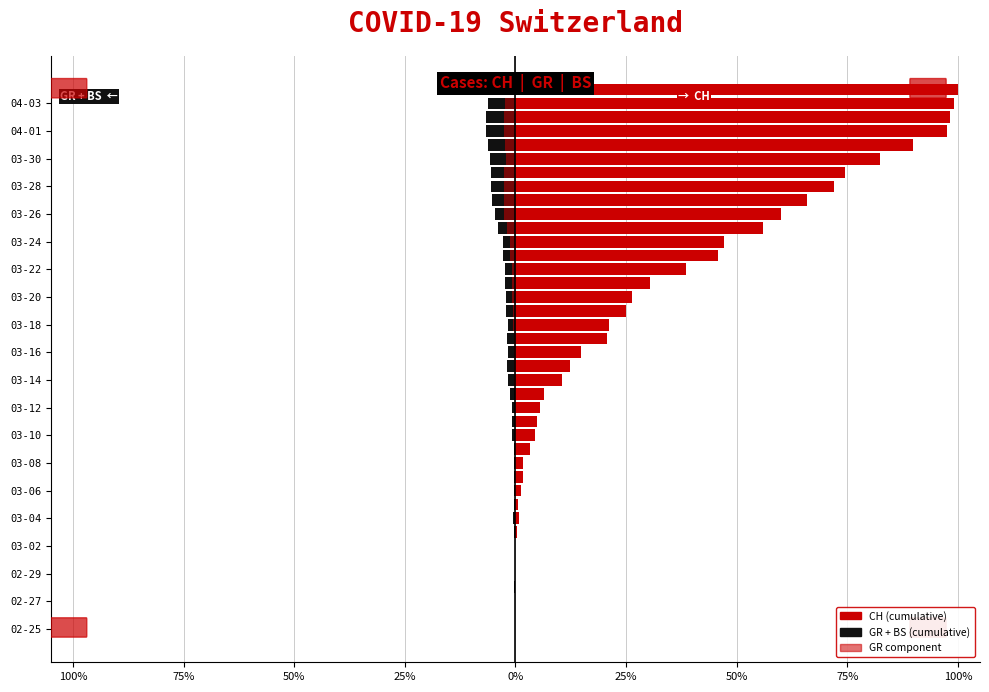

Count the number of data series in this chart.

3